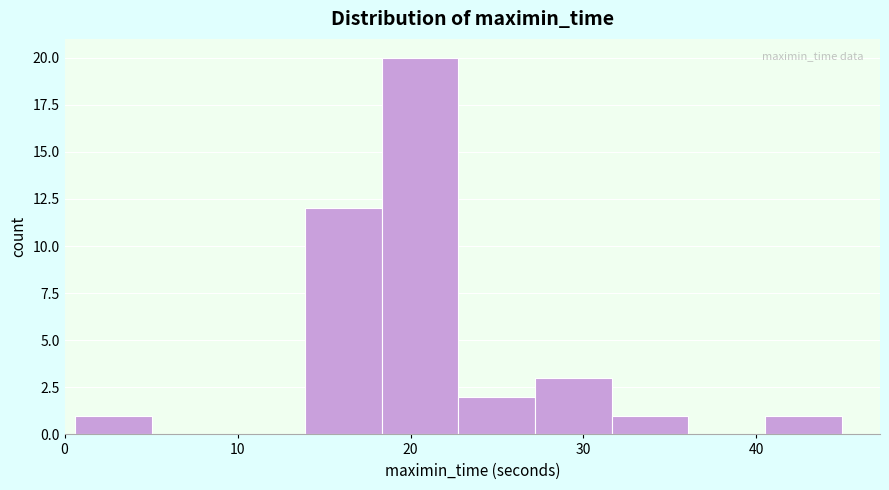

Over which range of the x-axis is the bar tallest?

18 to 23